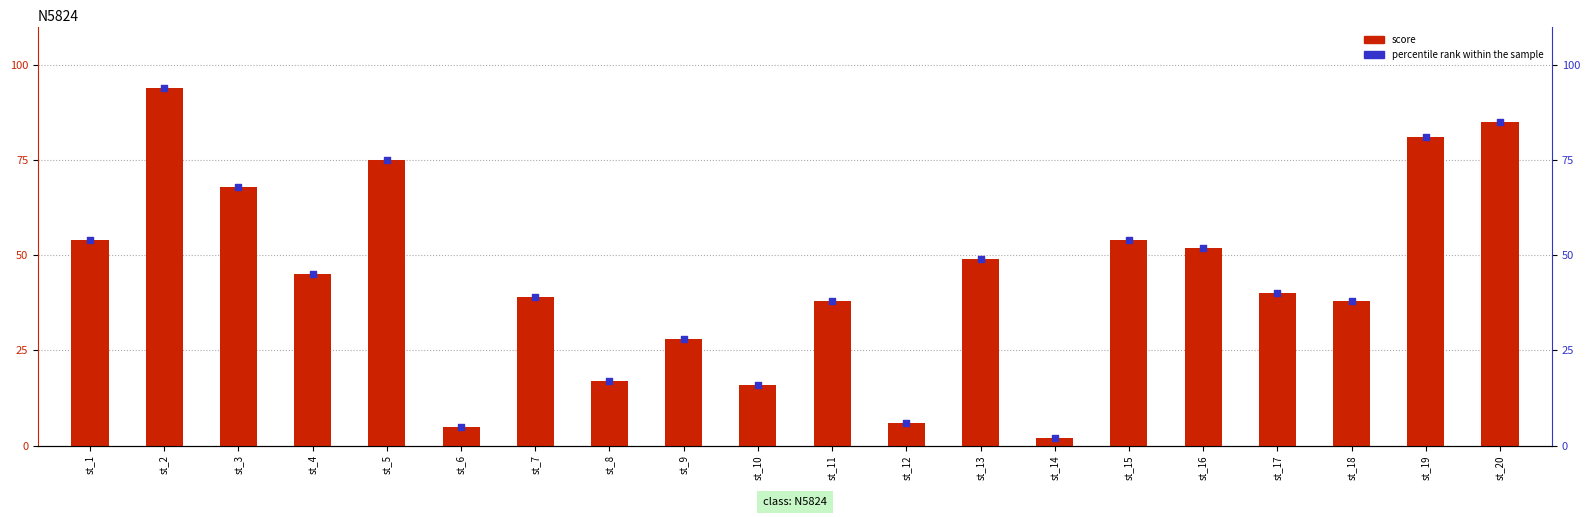

Which series reaches the maximum Y coordinate?

score